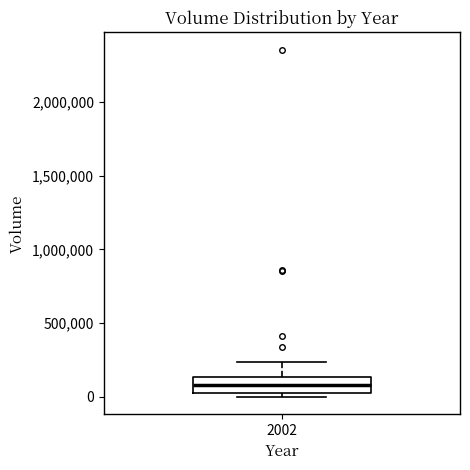

Where does the median line of the box at x = 2002 sit on the y-axis? The values are not printed on the chart, so give them approximately, as read against the axis.

100000